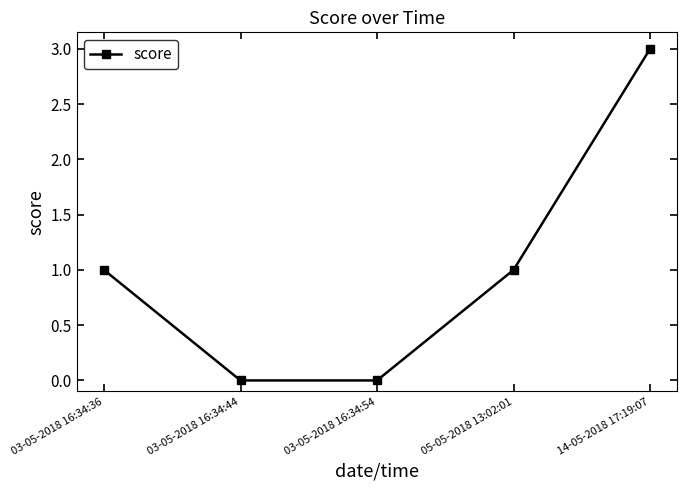

True or false: the data shows 1 at 05-05-2018 13:02:01.

True